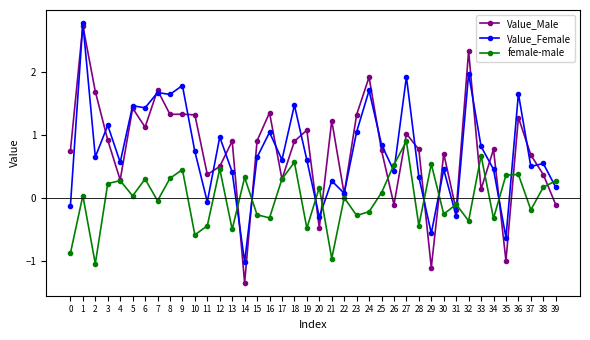

Where does the Value_Female series first go above 0?

1